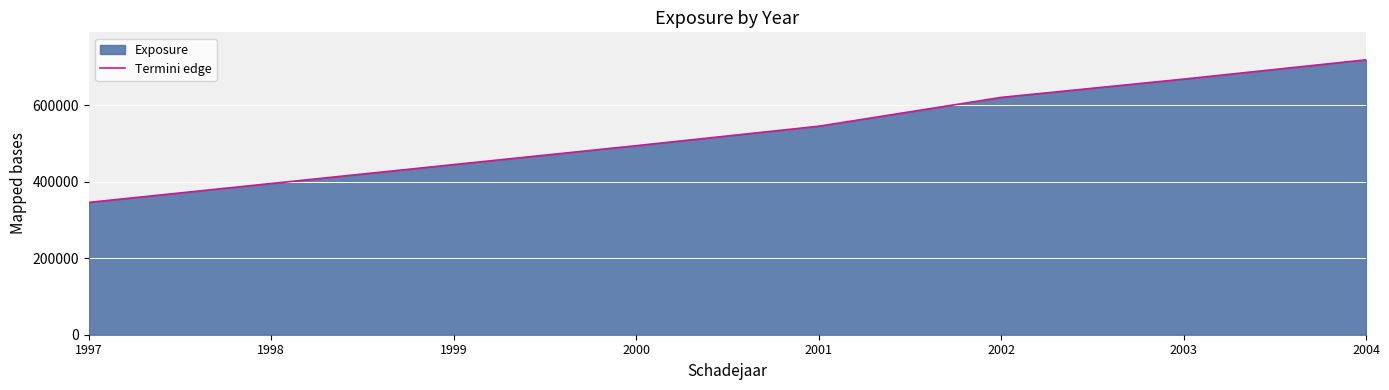

Reading left to right, list all the values displayed in this chart.

345872	395282	444693	494103	544932	620275	668107	718563